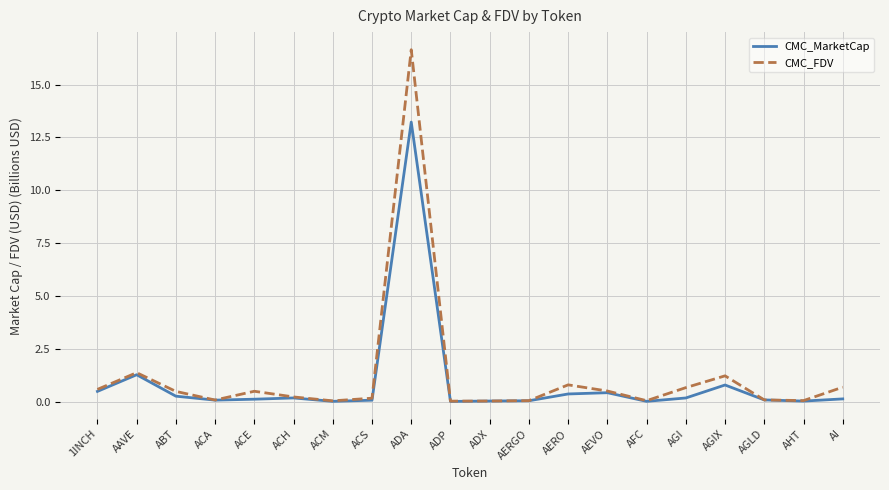

At which label is CMC_MarketCap closest to 6?

AAVE